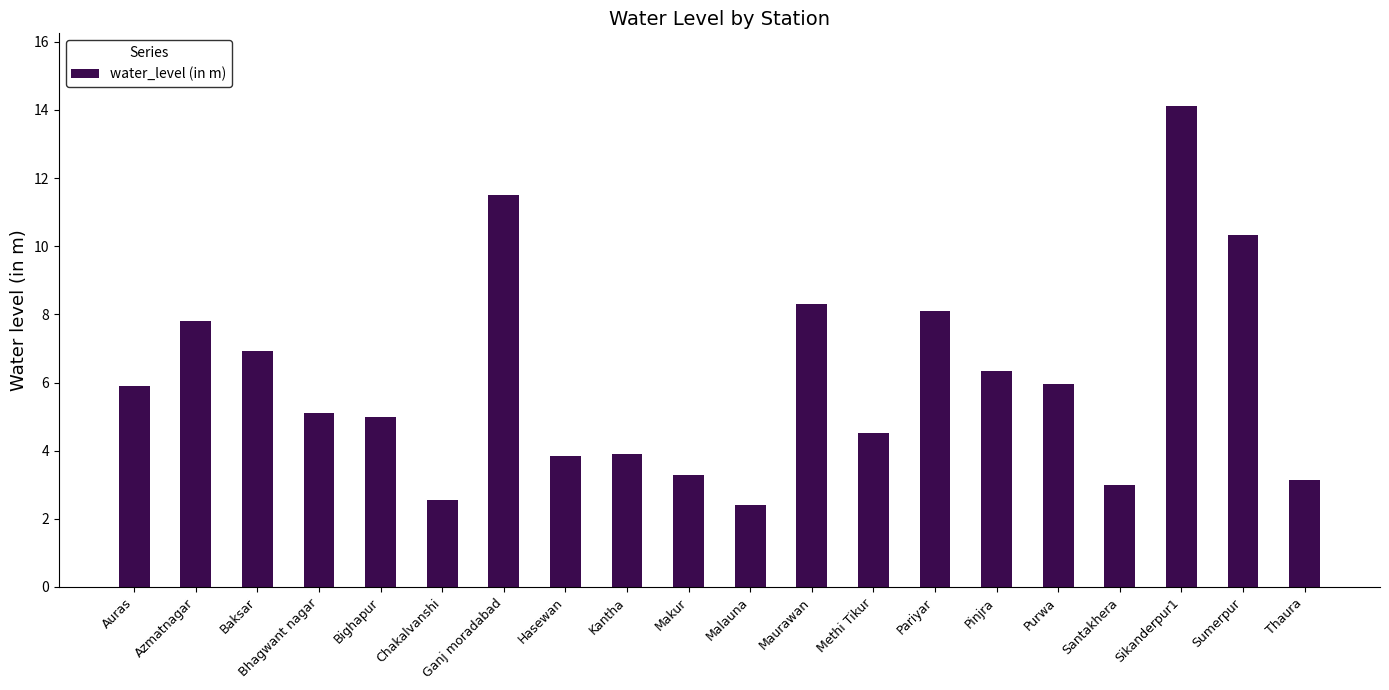

The chart shows a value of 8.6 at Sikanderpur1. True or false?

False